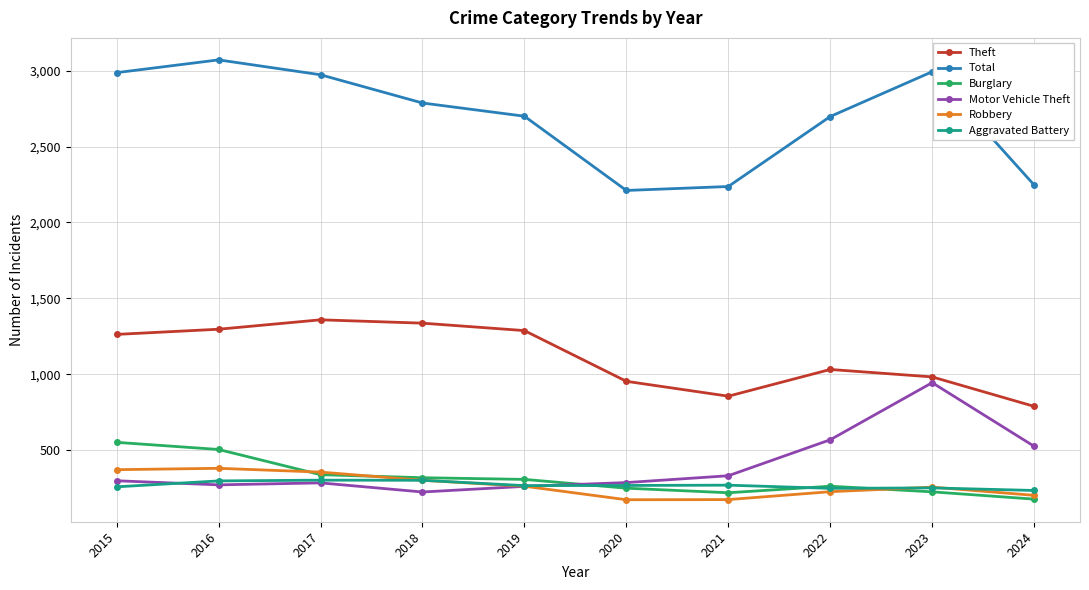

What is the sum of the Aggravated Battery values at 2020 and 2021?

538